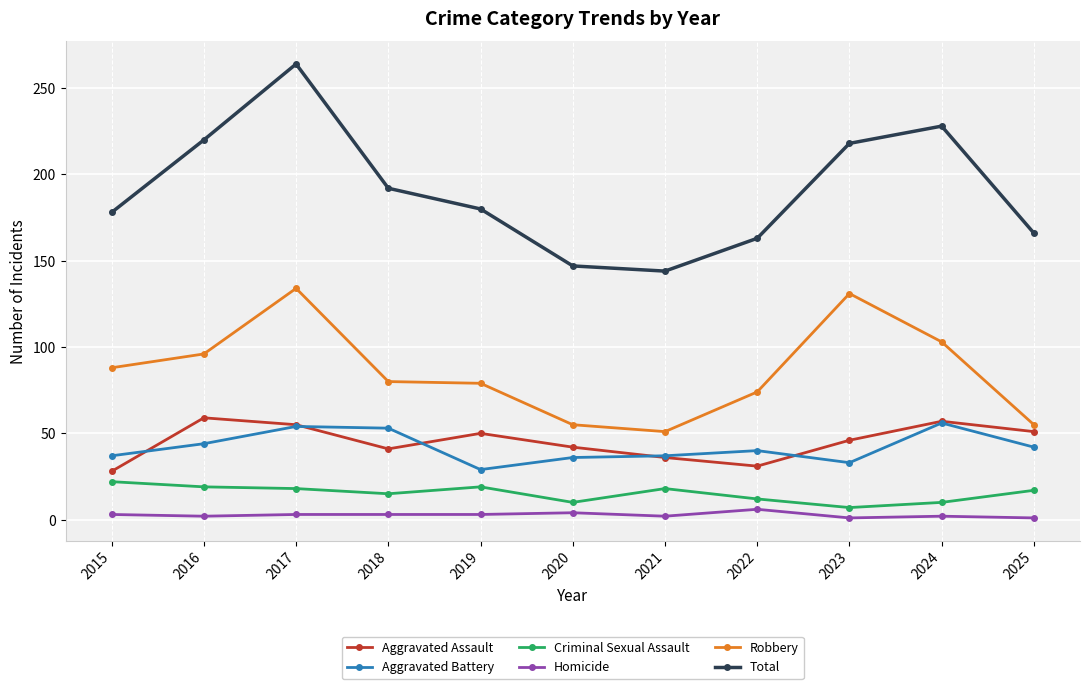

Is it true that Homicide equals 3 at 2018?

True